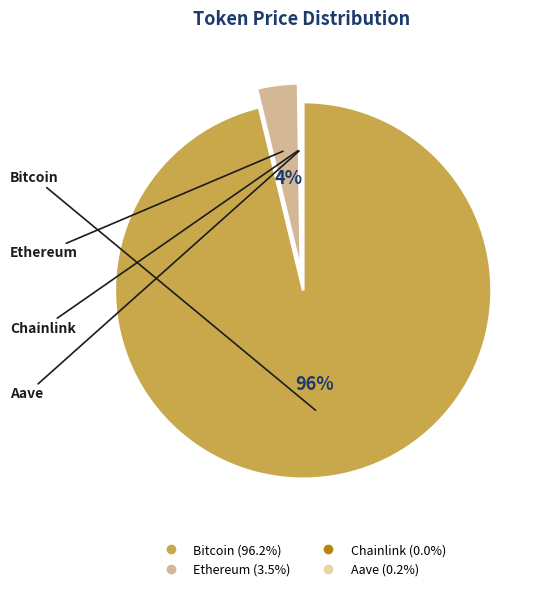

Between Bitcoin and Ethereum, which is larger?

Bitcoin